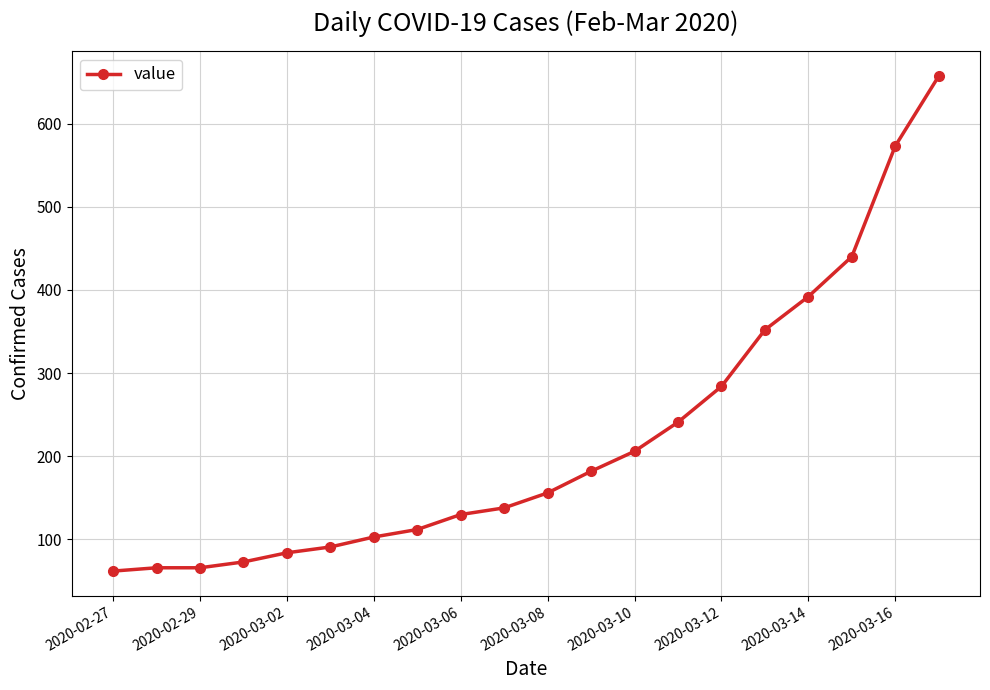

How many lines are shown in the chart?

1